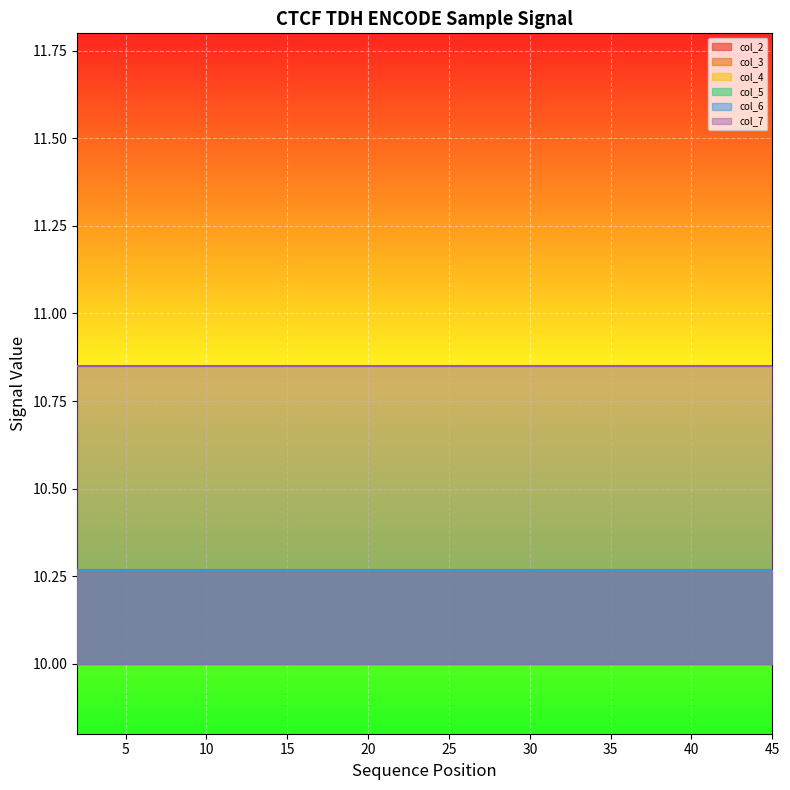

Reading left to right, extract all data points from this chart.

col_2: 10.3	10.3	10.3	10.3	10.3	10.3	10.3	10.3	10.3	10.3	10.3	10.3	10.3	10.3	10.3
col_3: 10.3	10.3	10.3	10.3	10.3	10.3	10.3	10.3	10.3	10.3	10.3	10.3	10.3	10.3	10.3
col_4: 10.3	10.3	10.3	10.3	10.3	10.3	10.3	10.3	10.3	10.3	10.3	10.3	10.3	10.3	10.3
col_5: 10.3	10.3	10.3	10.3	10.3	10.3	10.3	10.3	10.3	10.3	10.3	10.3	10.3	10.3	10.3
col_6: 10.3	10.3	10.3	10.3	10.3	10.3	10.3	10.3	10.3	10.3	10.3	10.3	10.3	10.3	10.3
col_7: 10.9	10.9	10.9	10.9	10.9	10.9	10.9	10.9	10.9	10.9	10.9	10.9	10.9	10.9	10.9